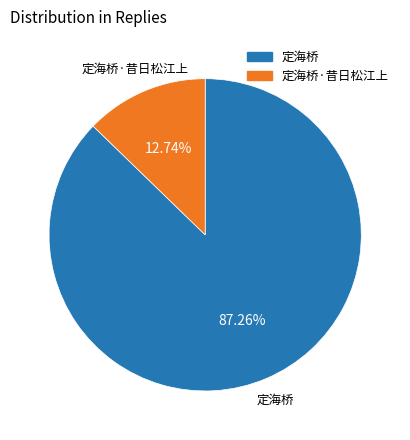

Does any single category account for the majority?

Yes